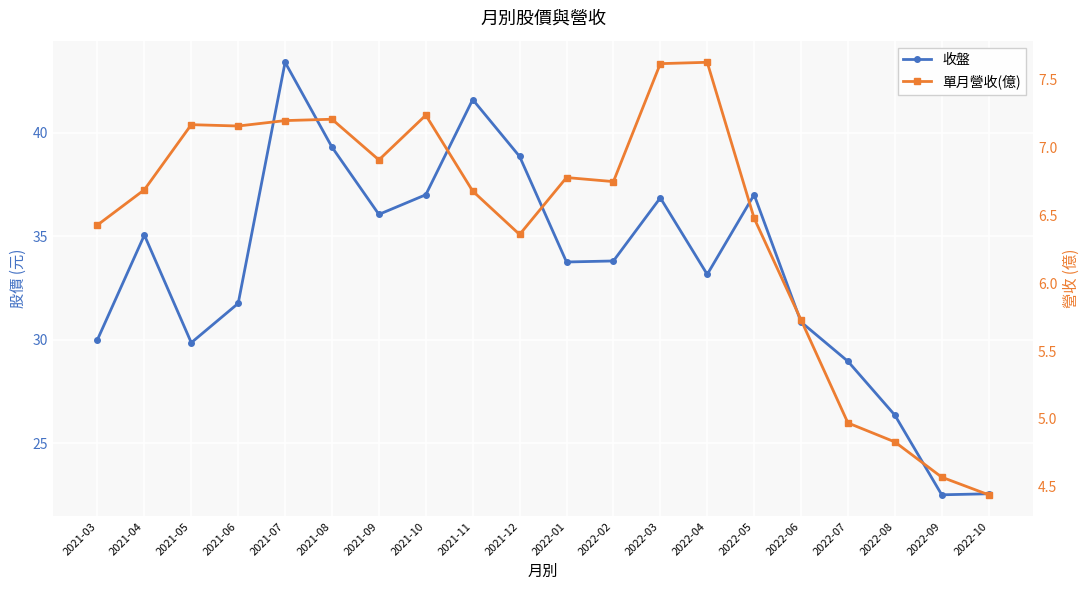

Reading left to right, list all the values displayed in this chart.

收盤: 30.0	35.0	29.9	31.8	43.4	39.3	36.0	37.0	41.6	38.9	33.8	33.8	36.9	33.1	37.0	30.9	28.9	26.4	22.5	22.6
單月營收(億): 6.4	6.7	7.2	7.2	7.2	7.2	6.9	7.2	6.7	6.4	6.8	6.8	7.6	7.6	6.5	5.7	5.0	4.8	4.6	4.4